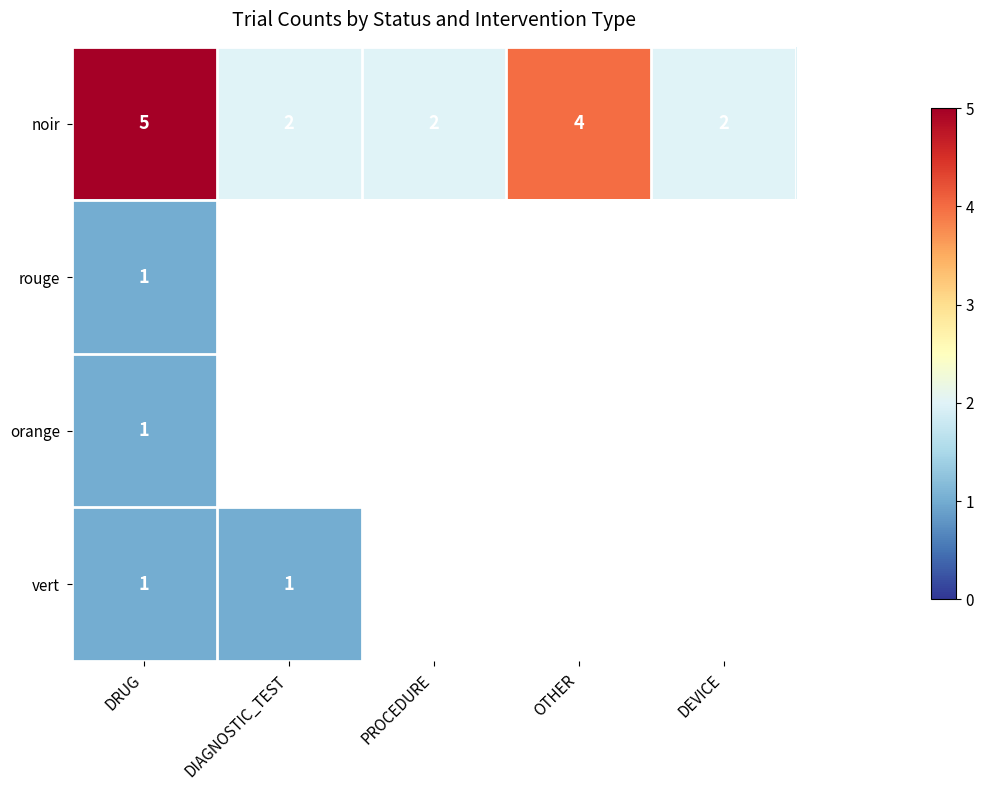

What is the sum of all noir values?

15